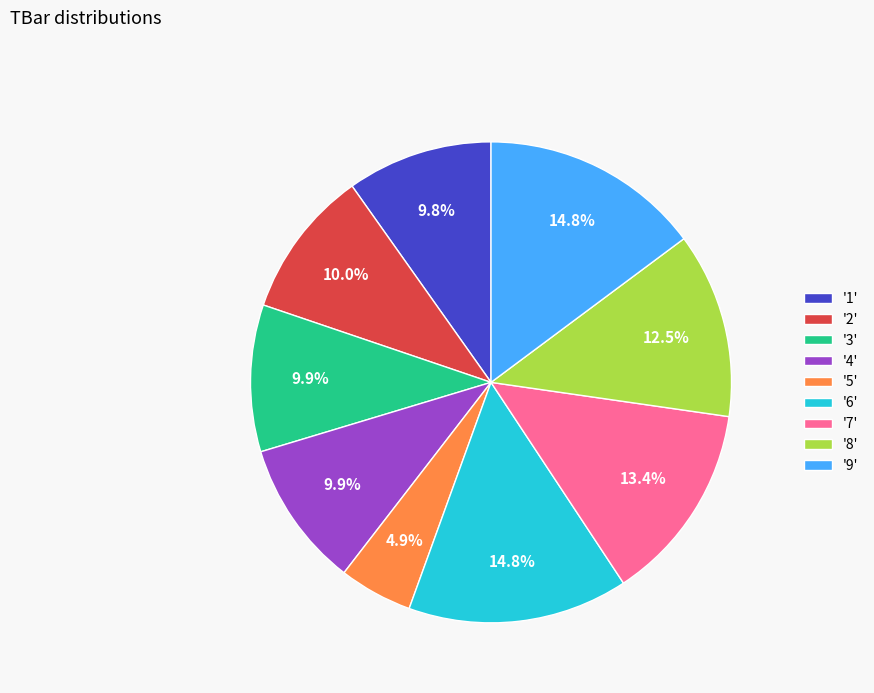

What is the smallest slice in the pie chart?

'5'